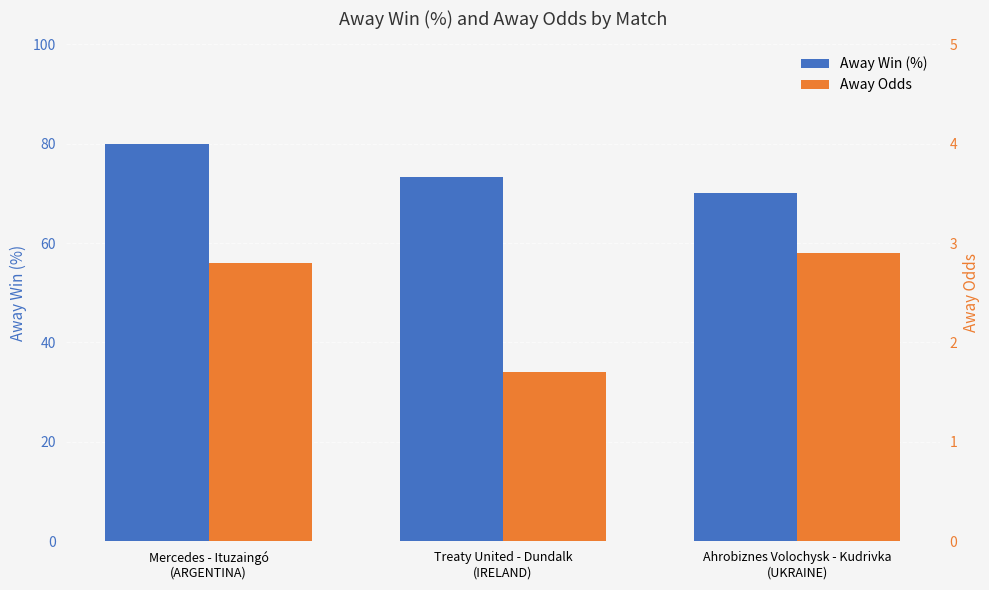

Read the Away Odds value at Ahrobiznes Volochysk - Kudrivka
(UKRAINE).

2.9